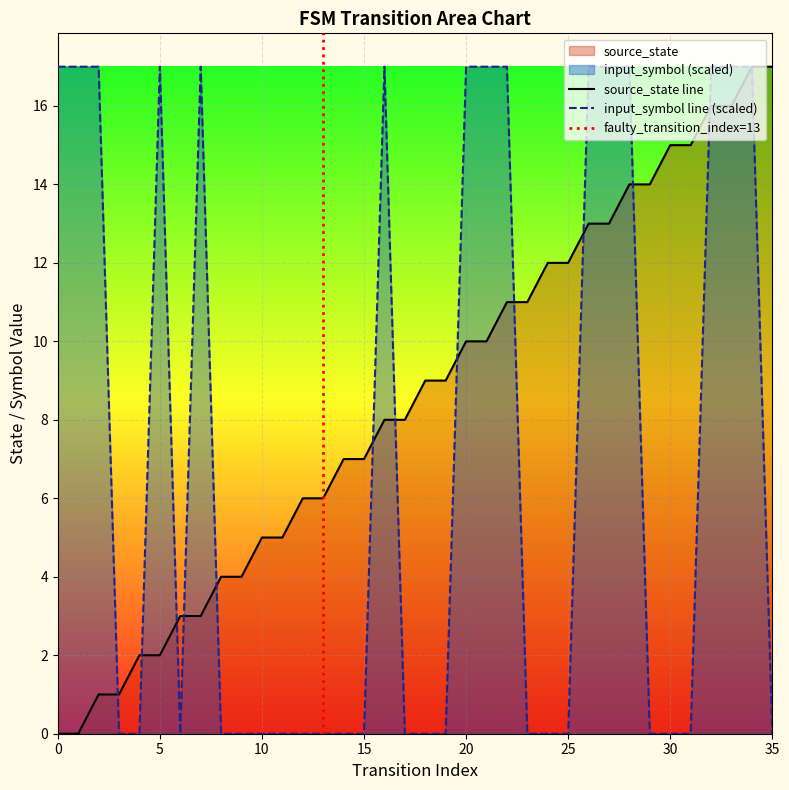

Where is the first local maximum for input_symbol_num?

5